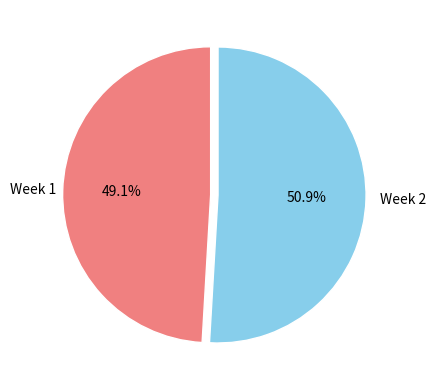

Between Week 2 and Week 1, which is larger?

Week 2